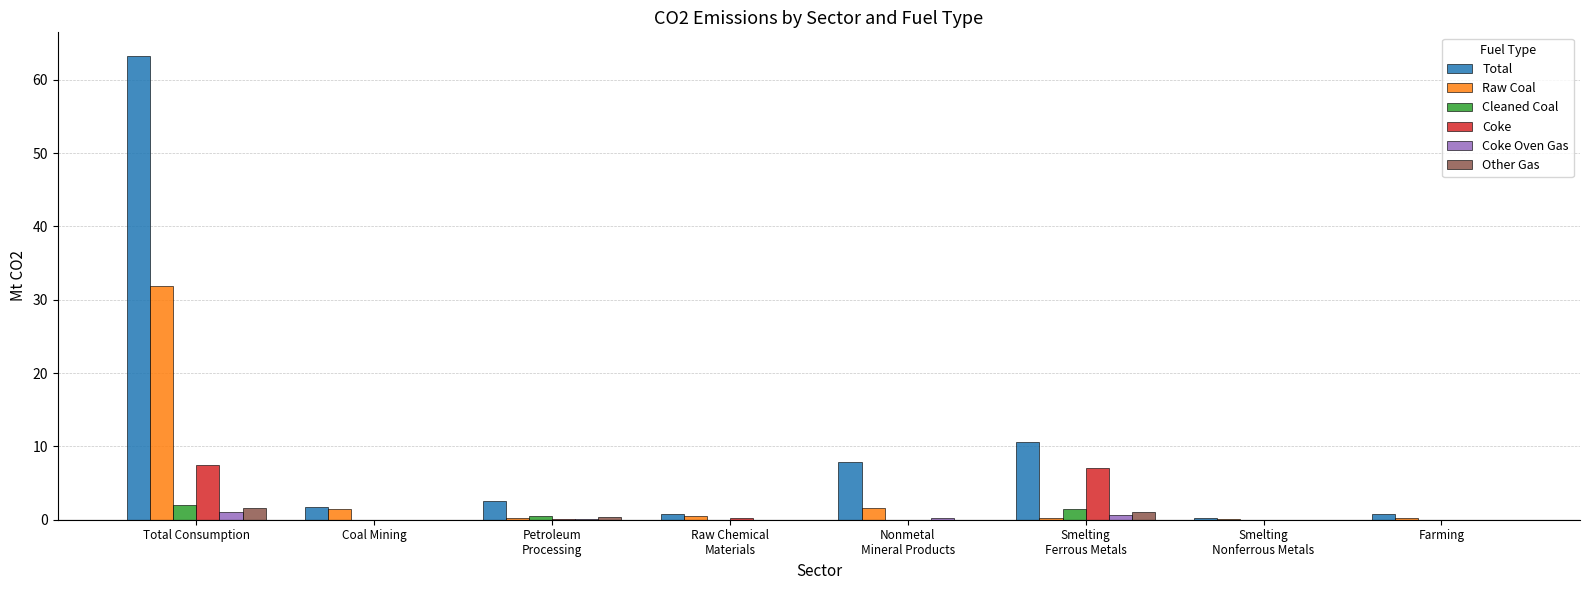

What are all the series names shown in the legend?

Total, Raw Coal, Cleaned Coal, Coke, Coke Oven Gas, Other Gas